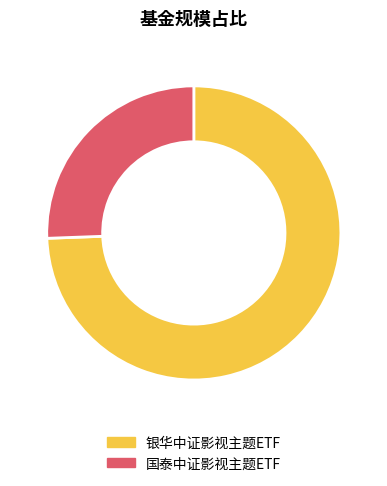

What is the largest slice in the pie chart?

银华中证影视主题ETF